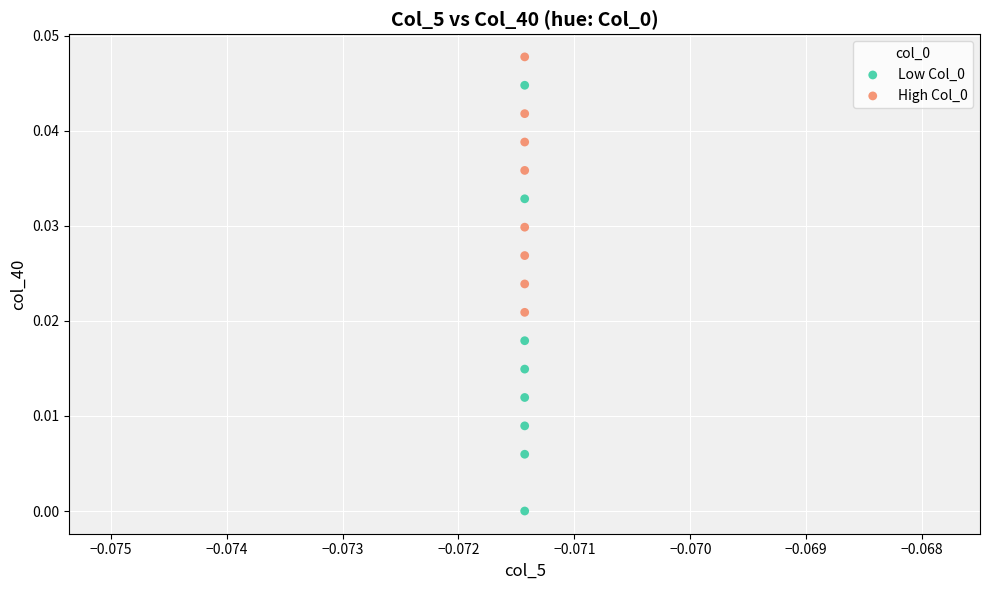

How many points are shown in the scatter plot?

16